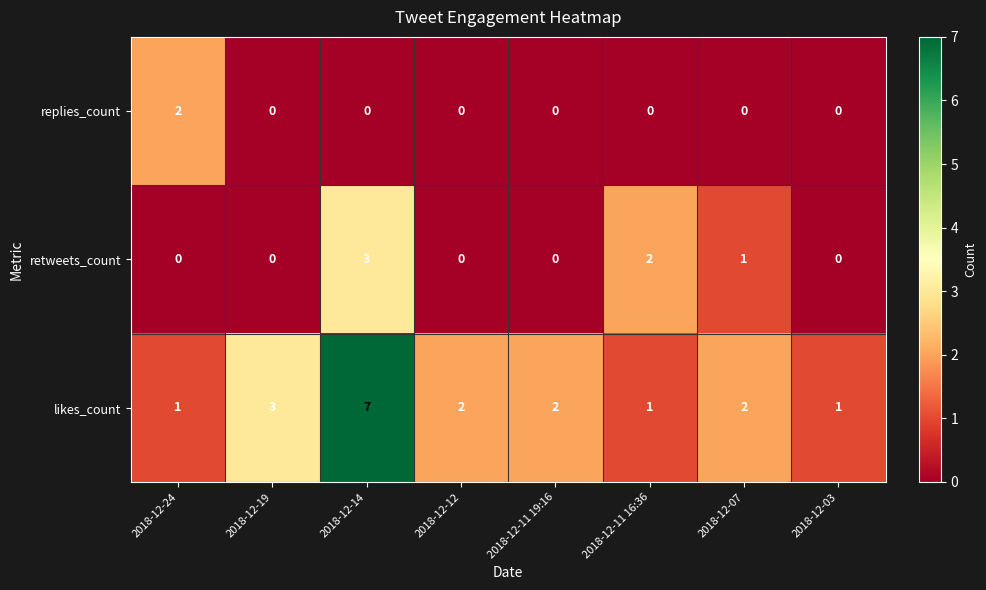

Rank the series at 2018-12-11 16:36 from lowest to highest value.

replies_count, likes_count, retweets_count